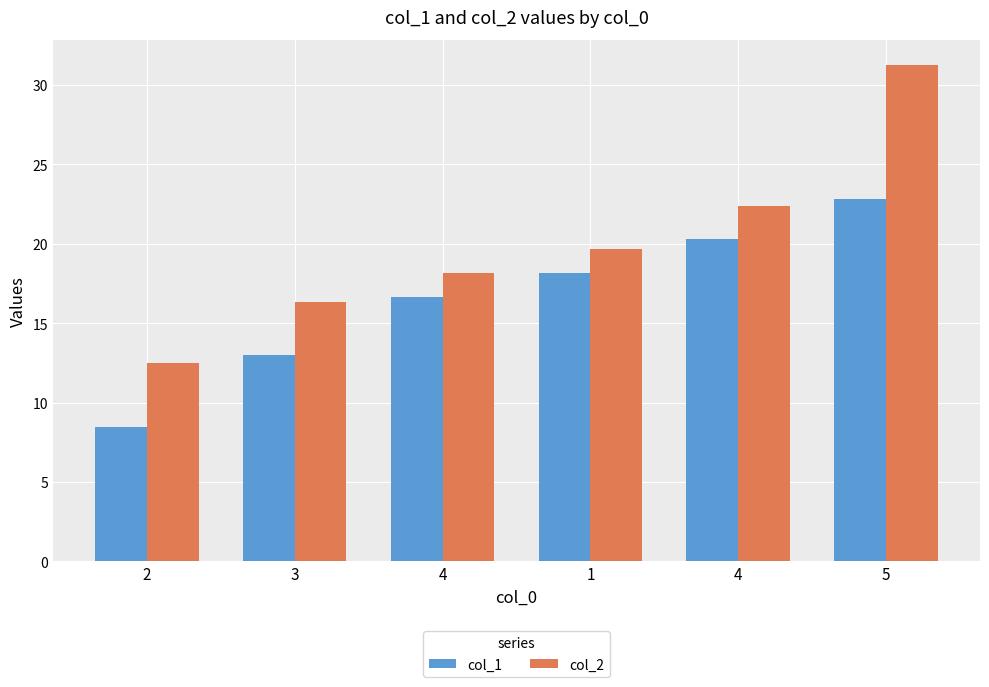

What are all the series names shown in the legend?

col_1, col_2